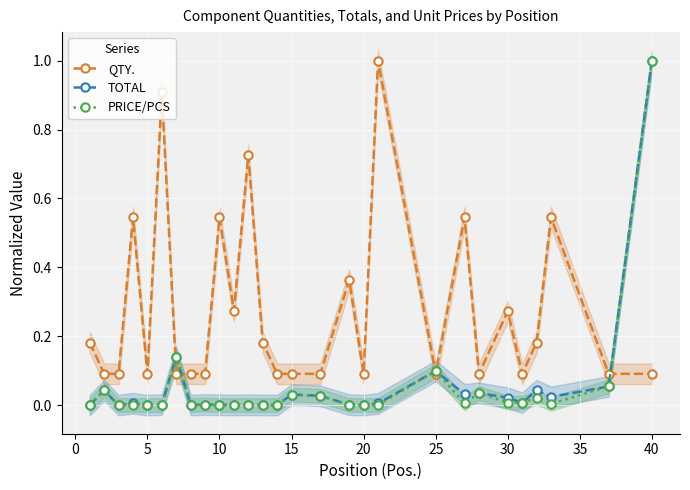

Between 45 and 16, which is larger?

16